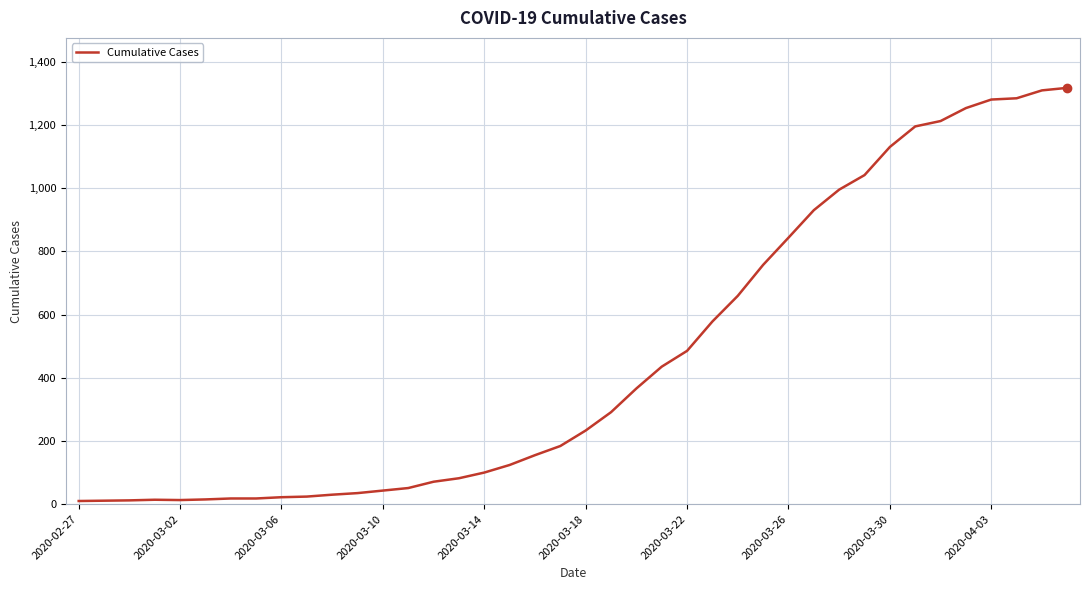

What is the maximum value shown in the chart?

1317